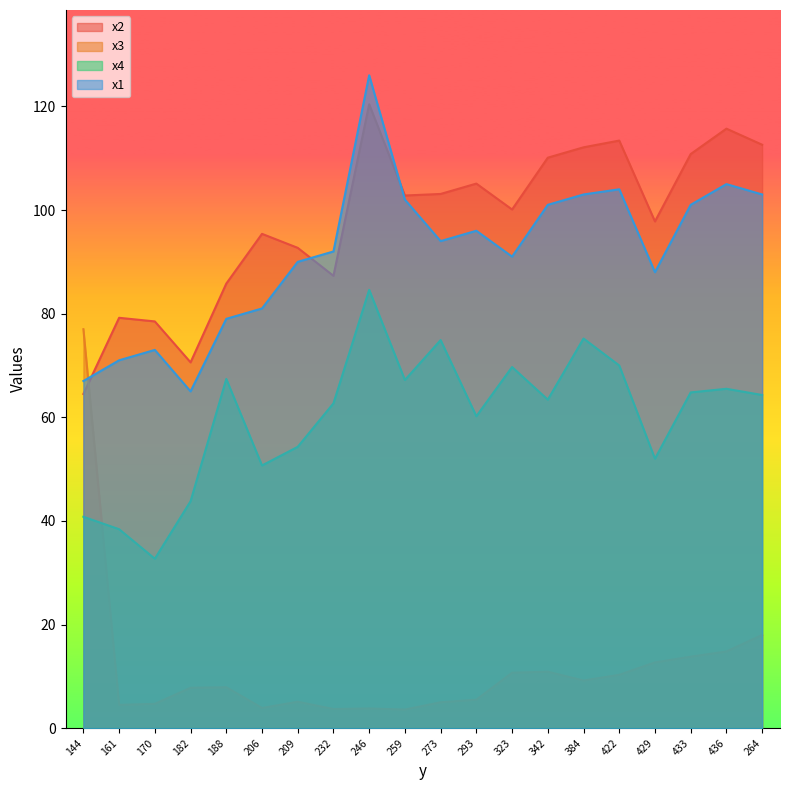

Count the number of data series in this chart.

4